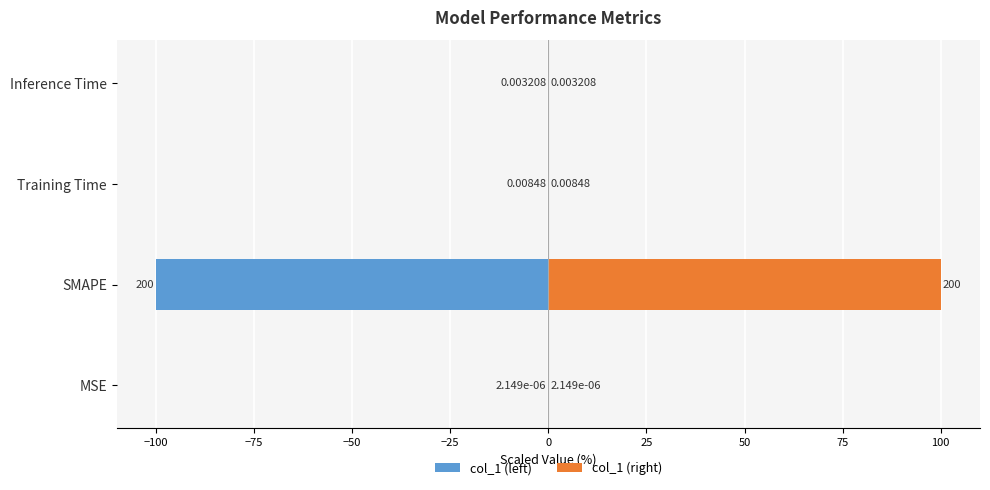

List the series in order of their overall mean, lowest first.

col_1 (left), col_1 (right)